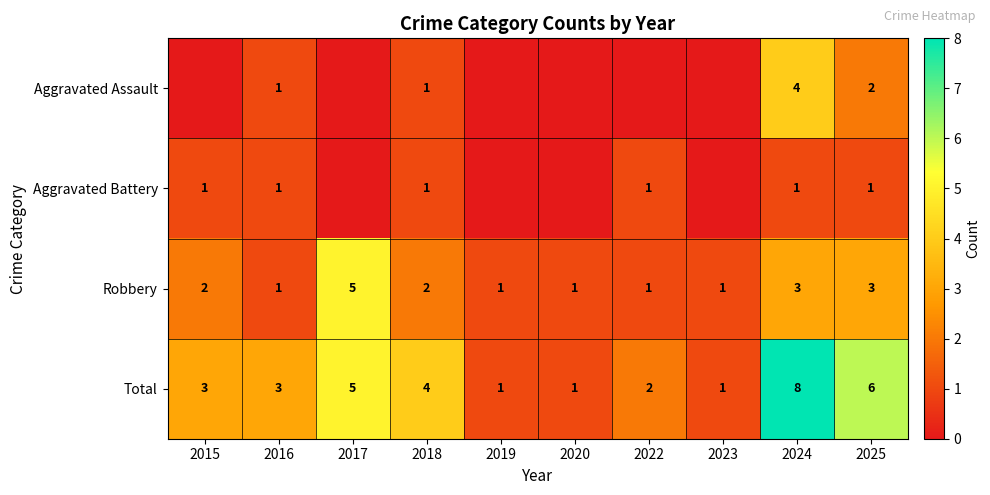

What is the sum of the Robbery values at 2024 and 2025?

6